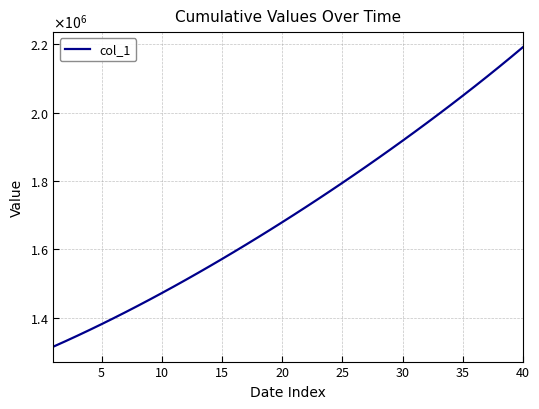

Does the chart display data point markers on the line(s)?

No